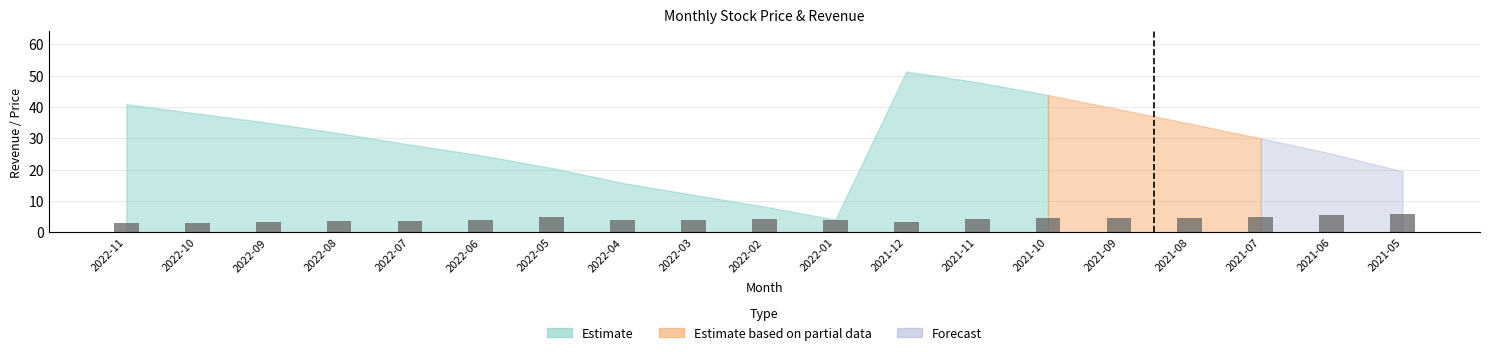

What value does the data have at 2021-10?

4.6